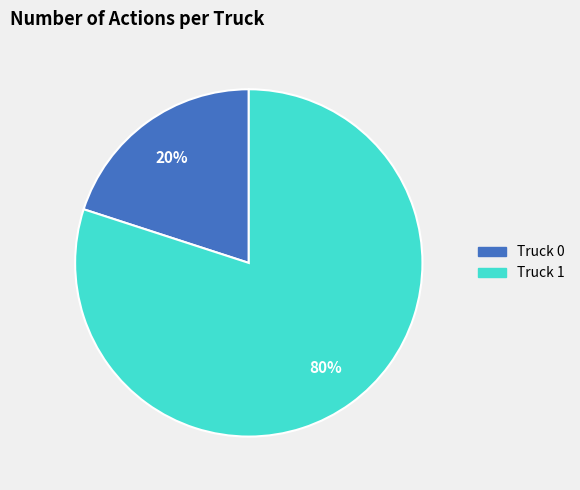

Which slice is the smallest?

Truck 0